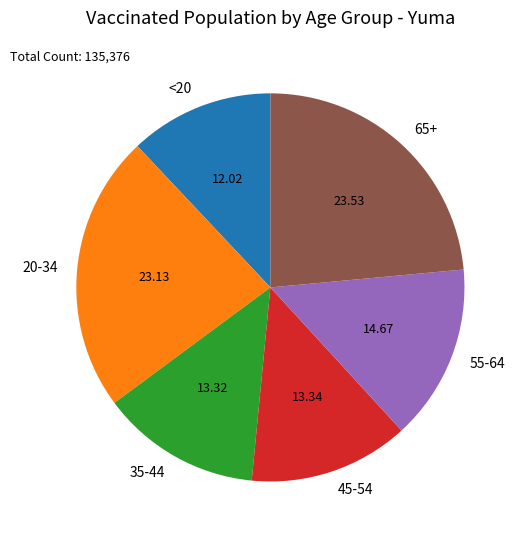

Is there any slice that represents more than half of the pie?

No